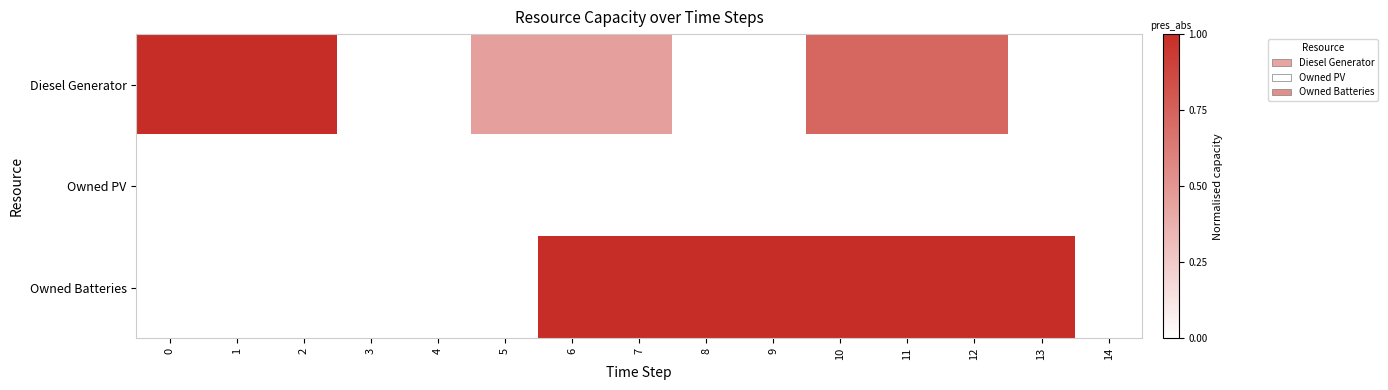

Count the number of categories in the chart.

15